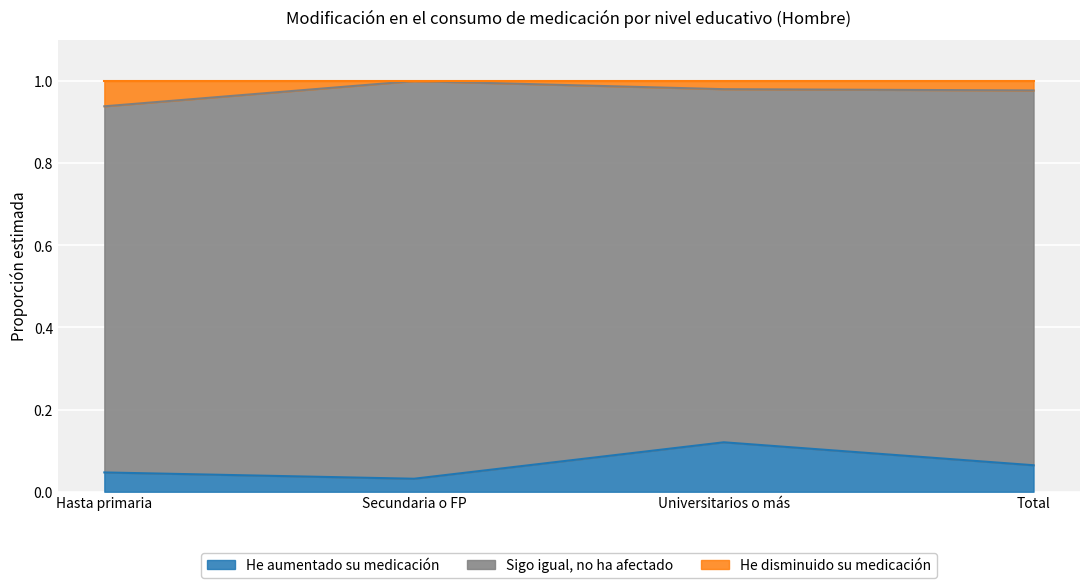

What is the maximum value shown in the chart?

1.0